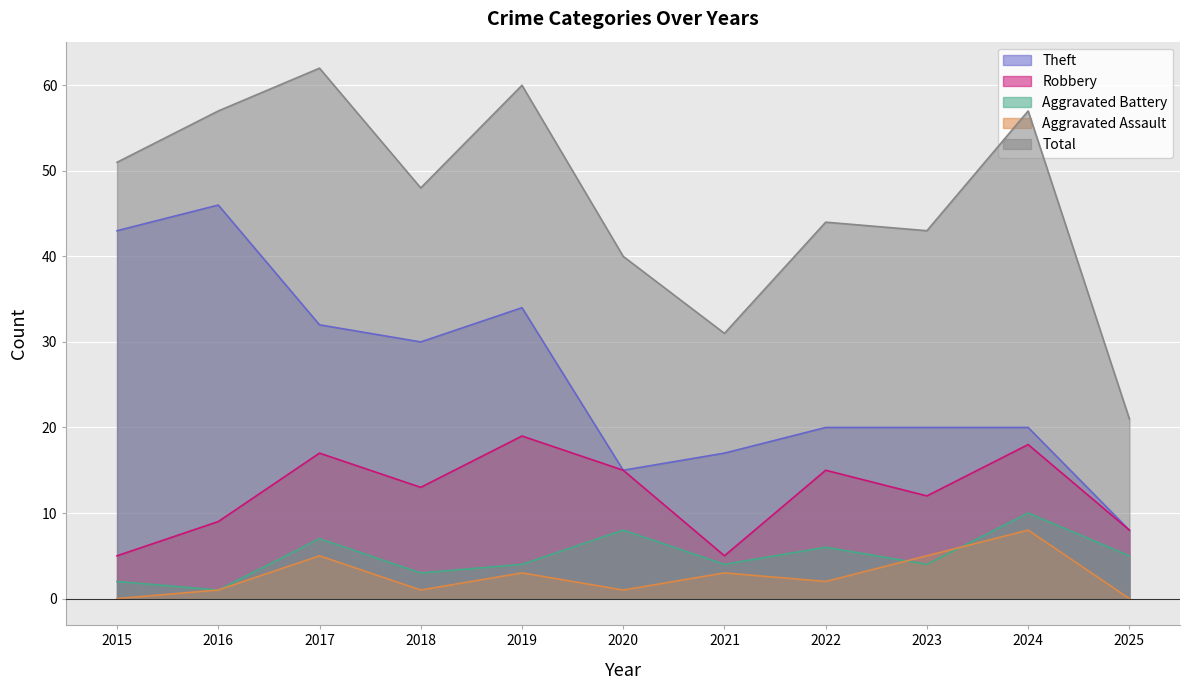

Where is the first local minimum for Robbery?

2018